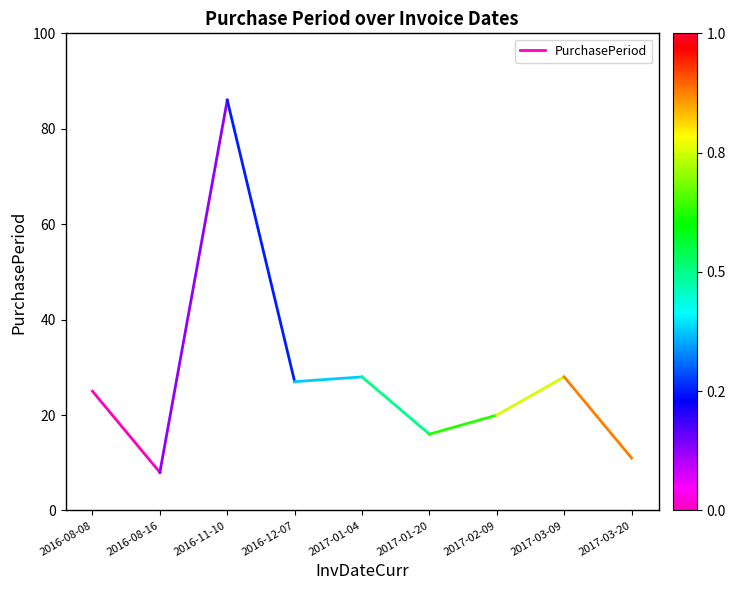

What is the change in value from 2016-08-08 to 2016-08-16?

-17